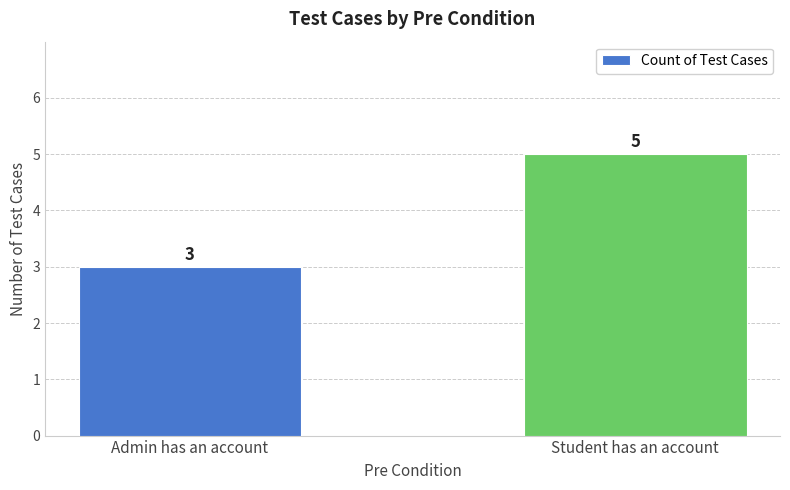

What is the minimum value shown in the chart?

3